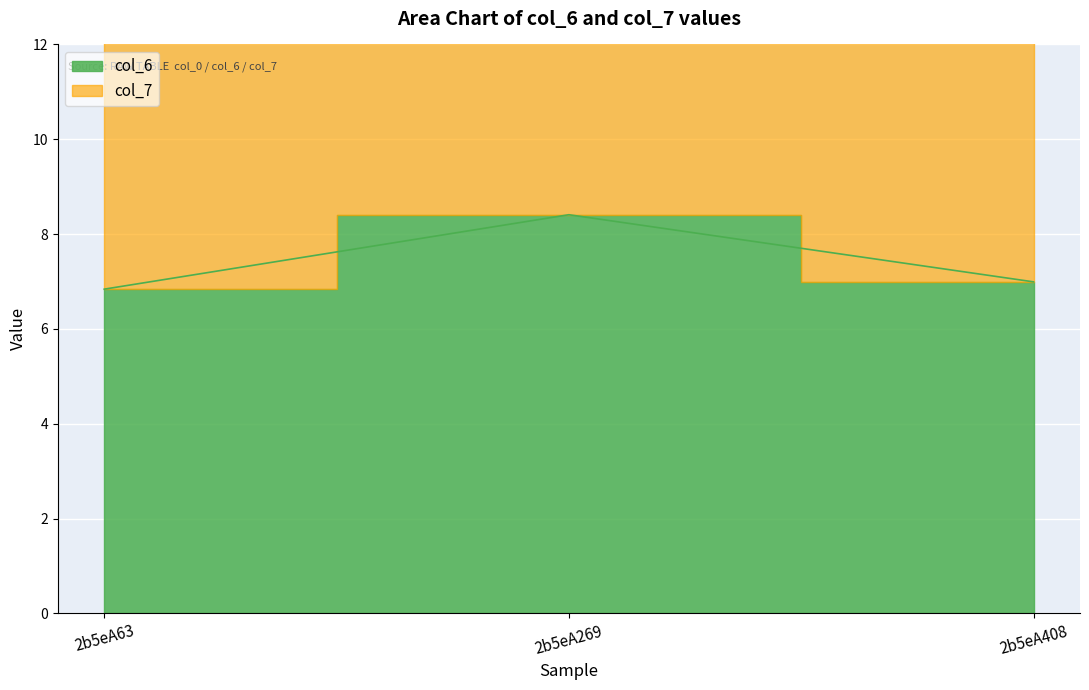

Does the chart display data point markers on the line(s)?

No